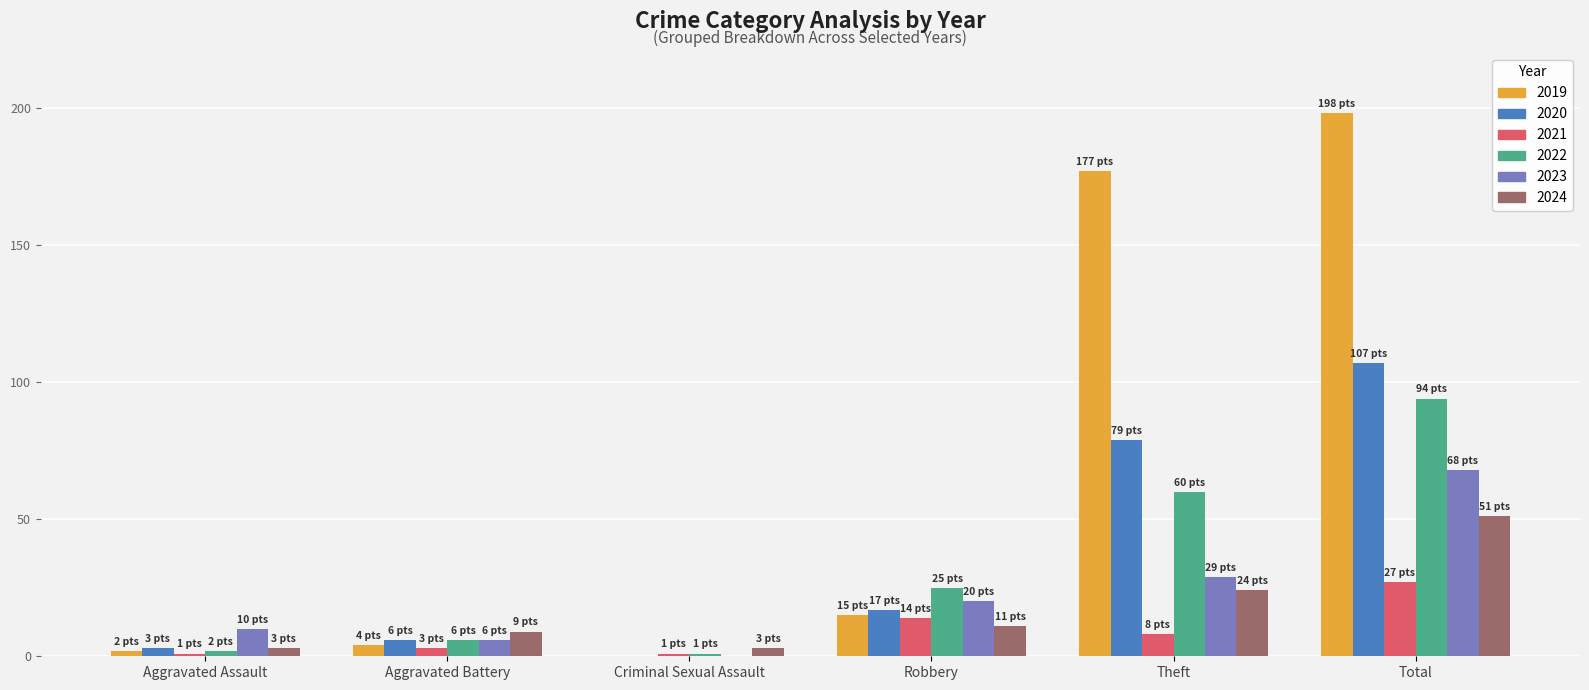

What is the approximate value of 2023 at Aggravated Battery, to the nearest 5?

5